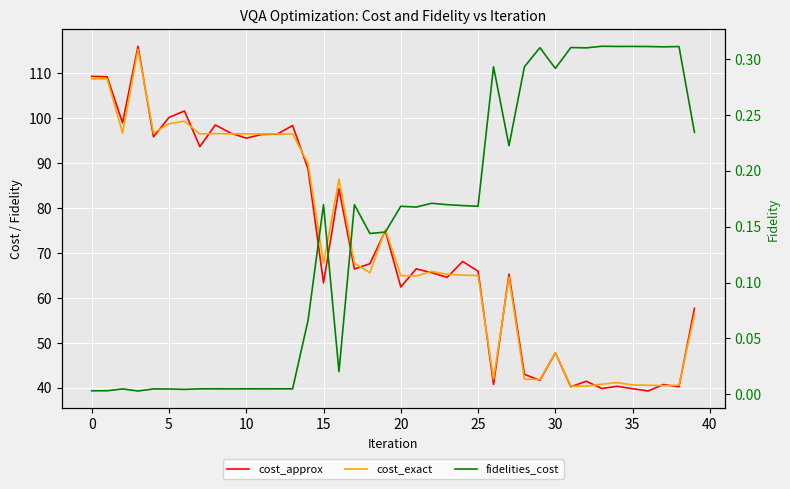

Reading left to right, transcribe all the data shown in this chart.

cost_approx: 109.3	109.2	98.9	116.0	95.8	100.1	101.6	93.7	98.5	96.7	95.5	96.3	96.4	98.3	88.7	63.3	84.2	66.4	67.6	74.9	62.4	66.4	65.6	64.5	68.1	65.9	40.7	65.3	43.0	41.6	47.7	40.2	41.4	39.8	40.3	39.8	39.3	40.7	40.2	57.7
cost_exact: 108.7	108.7	96.7	115.3	96.7	98.8	99.3	96.5	96.5	96.5	96.5	96.5	96.5	96.5	89.9	67.7	86.4	67.7	65.6	75.2	64.9	64.9	65.9	65.2	65.0	64.9	41.9	64.6	41.9	41.8	47.8	40.3	40.3	40.8	41.1	40.6	40.5	40.4	40.5	56.3
fidelities_cost: 0.0	0.0	0.0	0.0	0.0	0.0	0.0	0.0	0.0	0.0	0.0	0.0	0.0	0.0	0.1	0.2	0.0	0.2	0.1	0.1	0.2	0.2	0.2	0.2	0.2	0.2	0.3	0.2	0.3	0.3	0.3	0.3	0.3	0.3	0.3	0.3	0.3	0.3	0.3	0.2